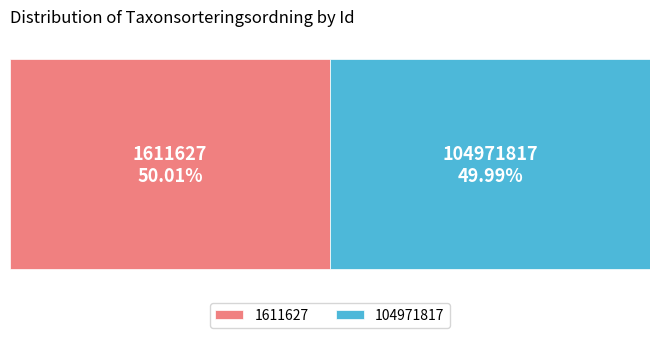

True or false: 104971817 accounts for 55% of the total.

False